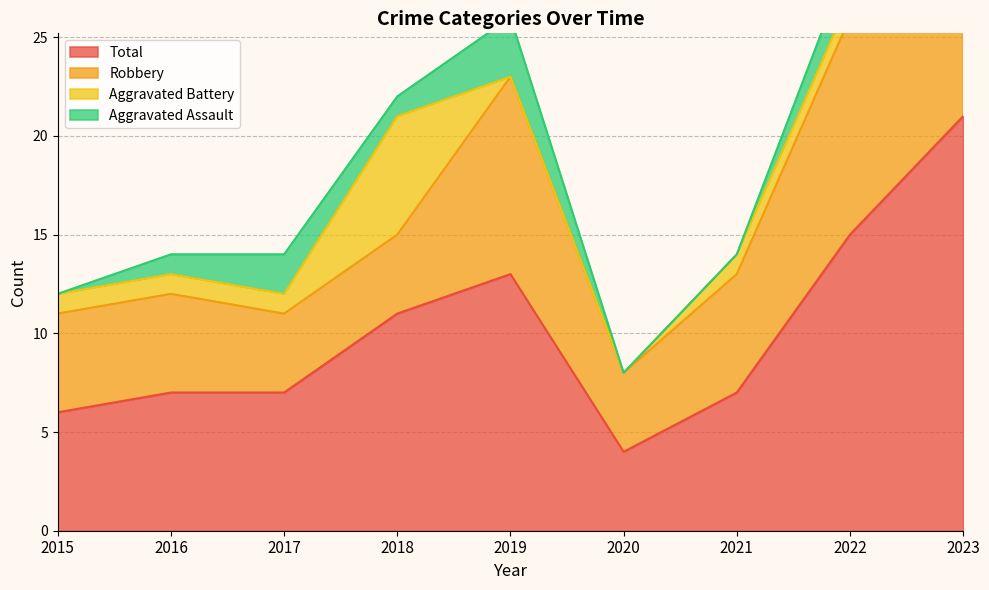

Is it true that Total equals 5 at 2019?

False